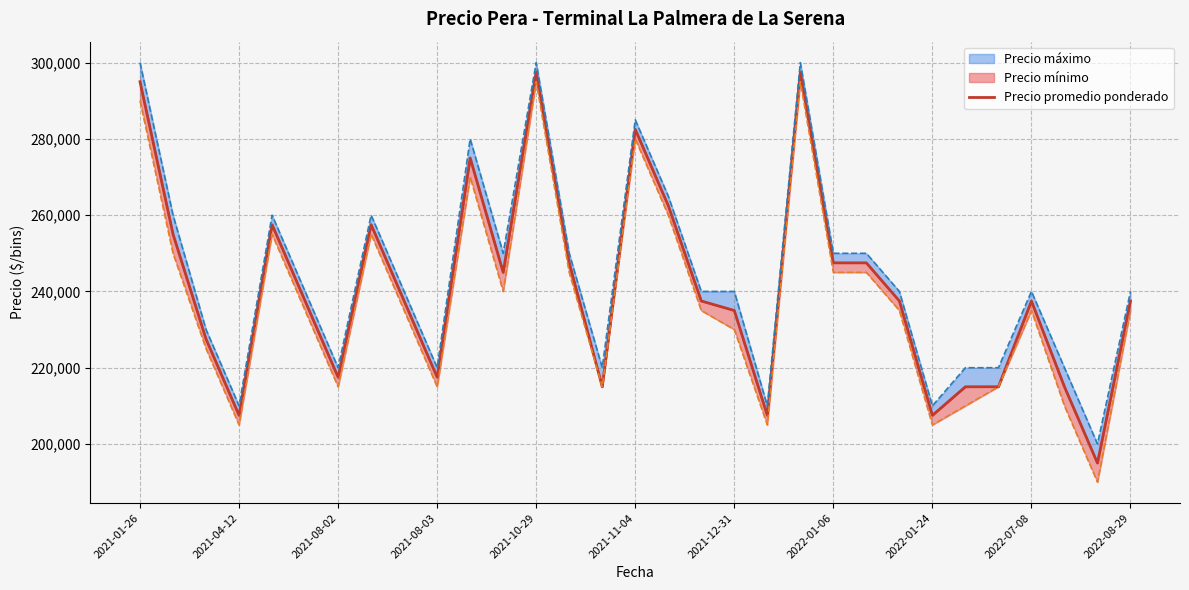

What is the label of the 31st point from the right?

2021-01-26